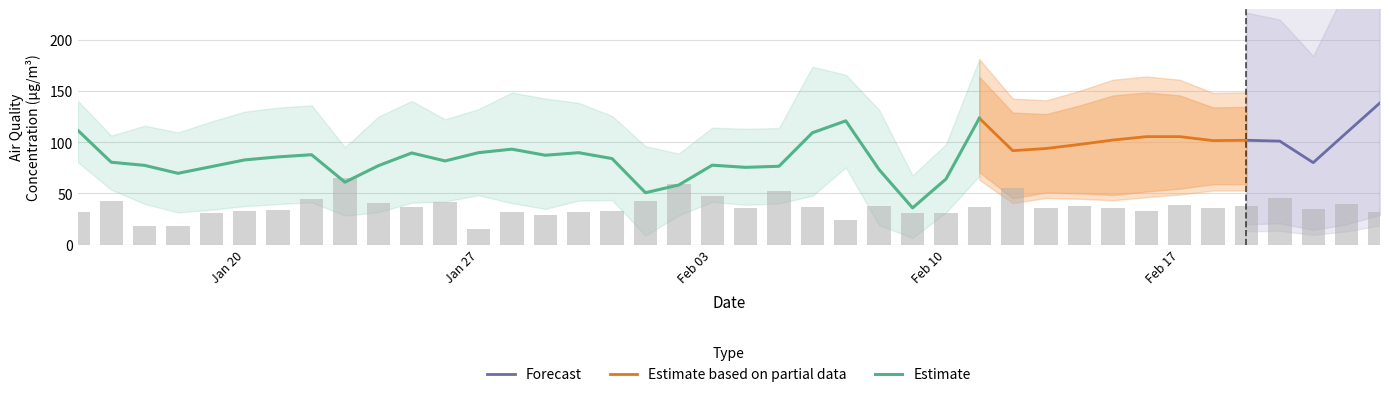

What is the minimum value for Forecast?

80.1